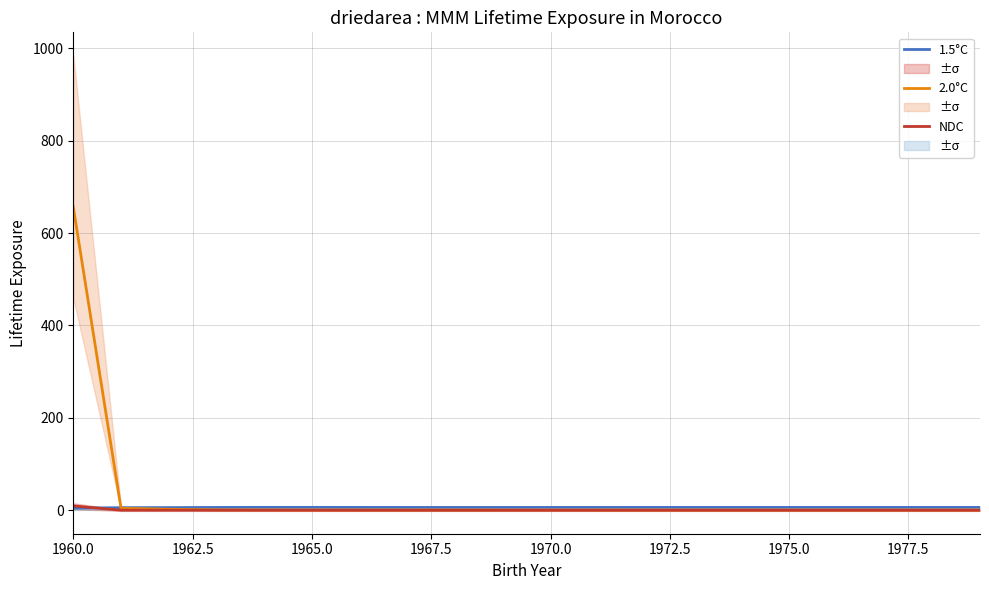

True or false: 2.0°C has more than 0 interior local peaks.

False